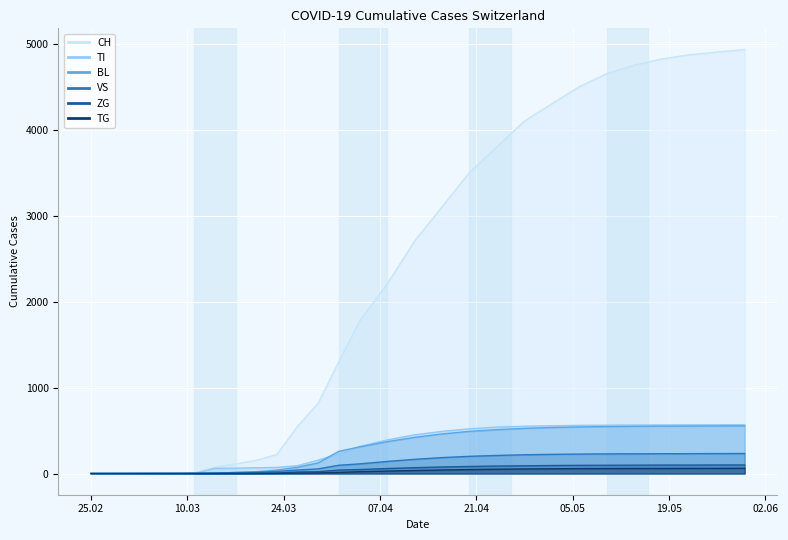

What is the spread (max minus min) of values at 2020-05-14?

4691